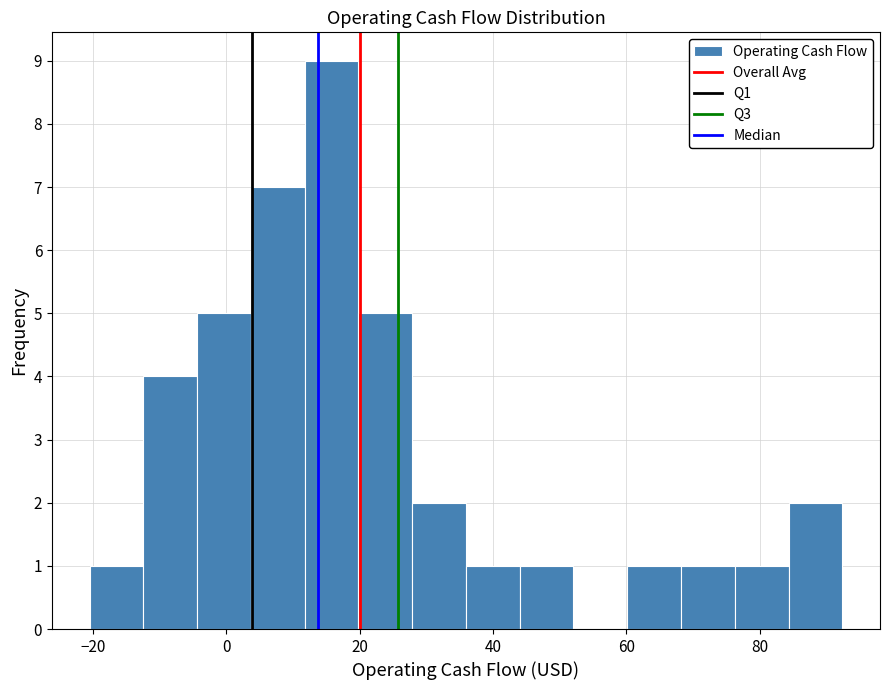

What is the height of the bar covering 84 to 92 on the x-axis? Neither the bar edges nor the heights are printed on the chart, so give them approximately, as read against the axes.

2